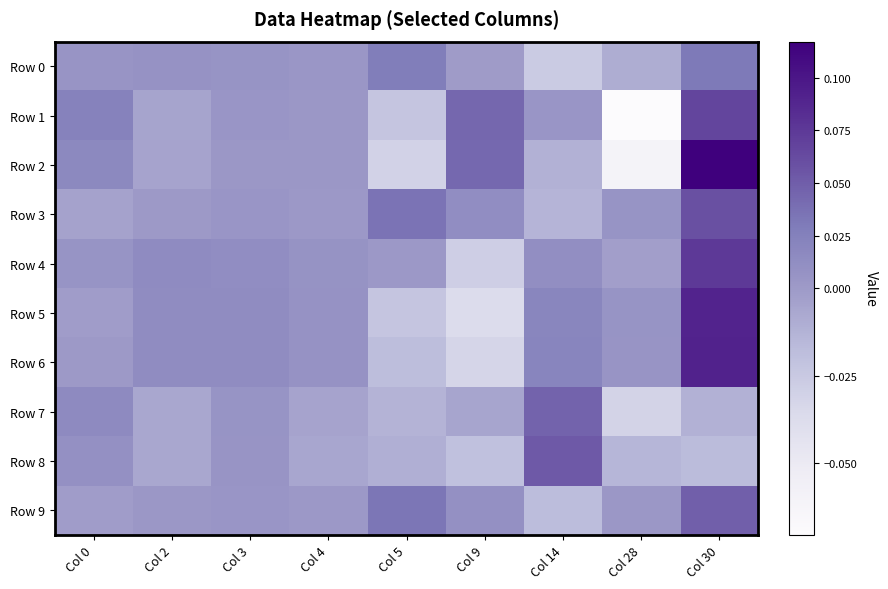

Which series has the largest range (max minus min)?

Row 2